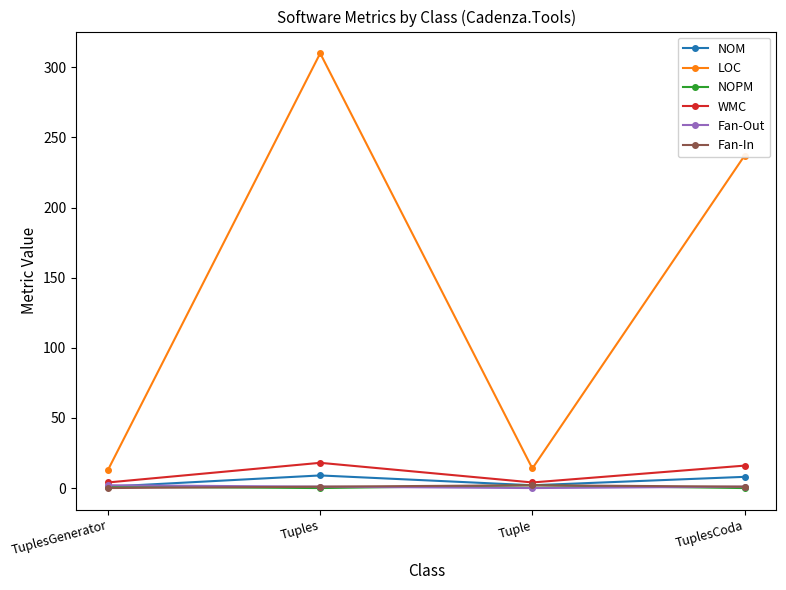

True or false: WMC and LOC intersect in this chart.

False